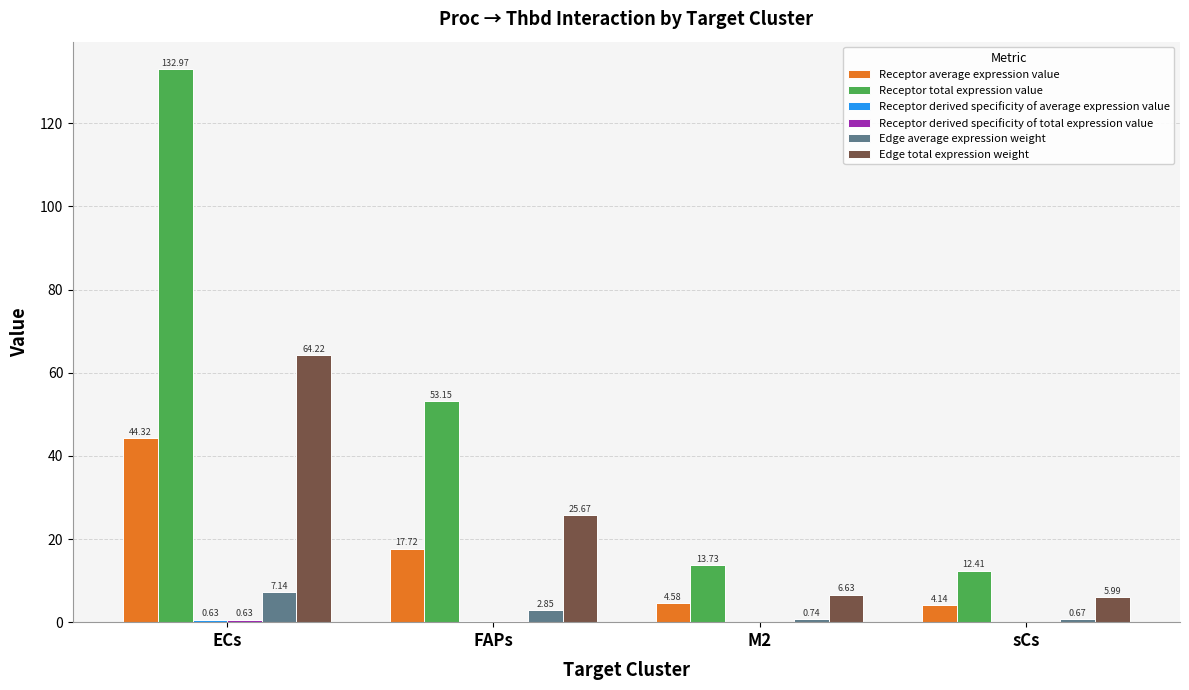

Which series changed the most between M2 and sCs?

Receptor total expression value